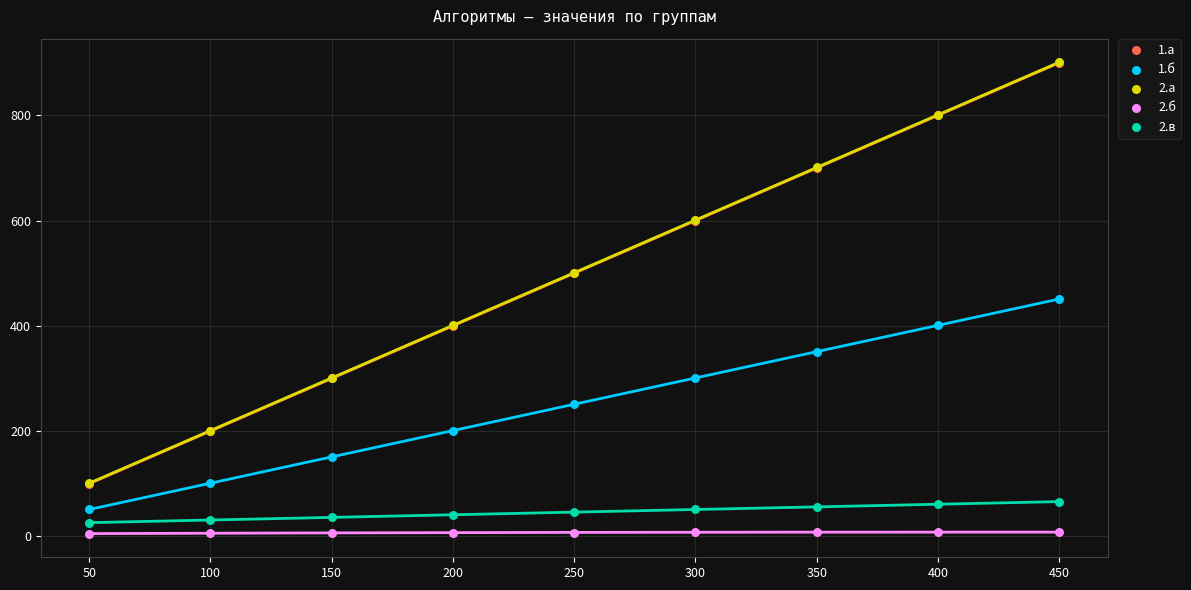

What are all the series names shown in the legend?

1.а, 1.б, 2.а, 2.б, 2.в